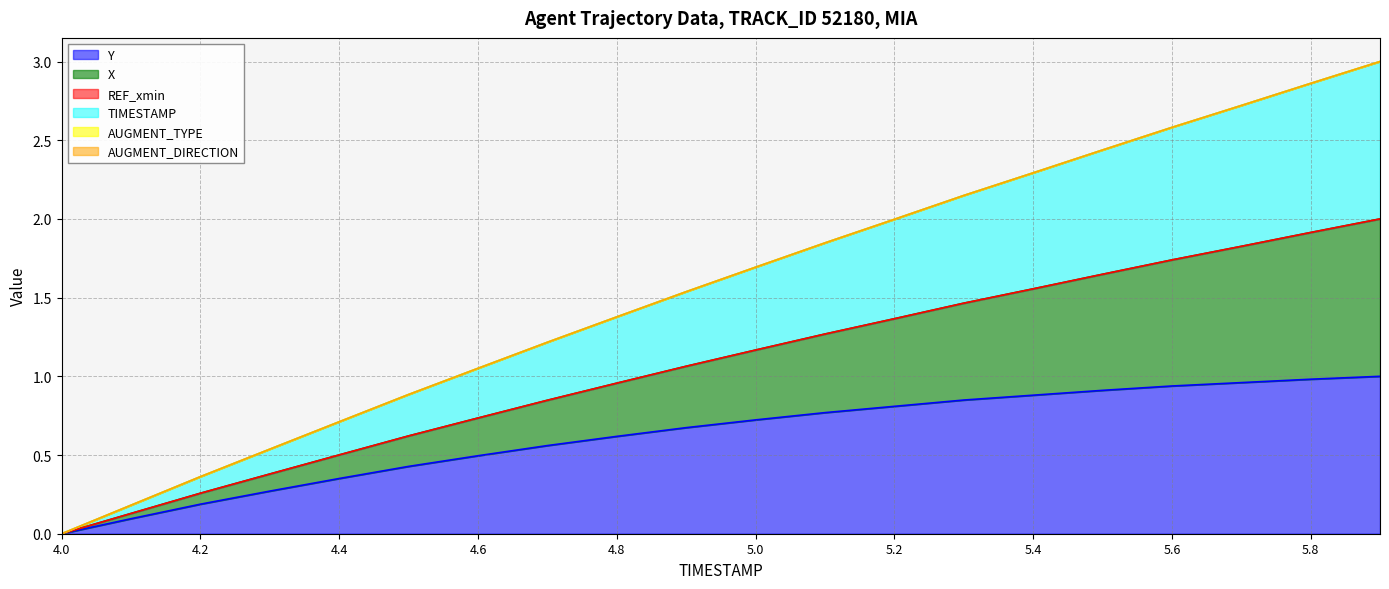

At which label is TIMESTAMP closest to 1?

4.6